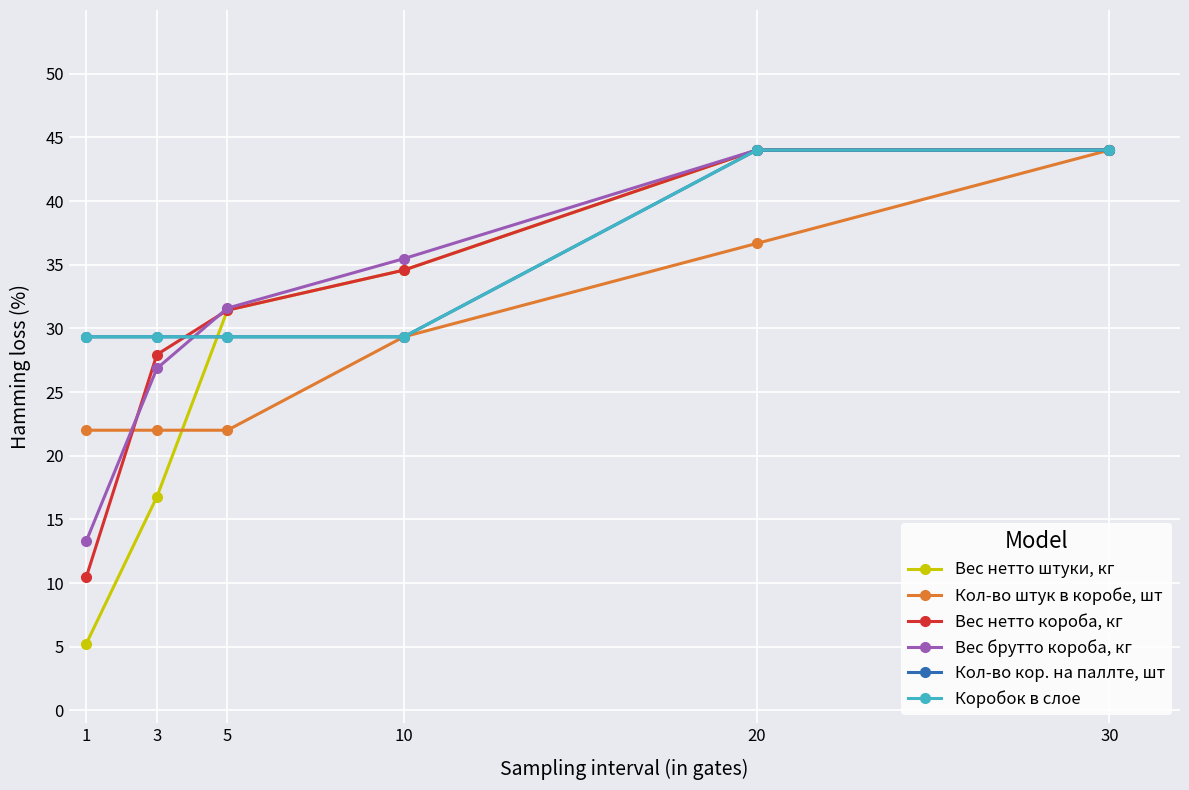

Does the chart have visible grid lines?

Yes